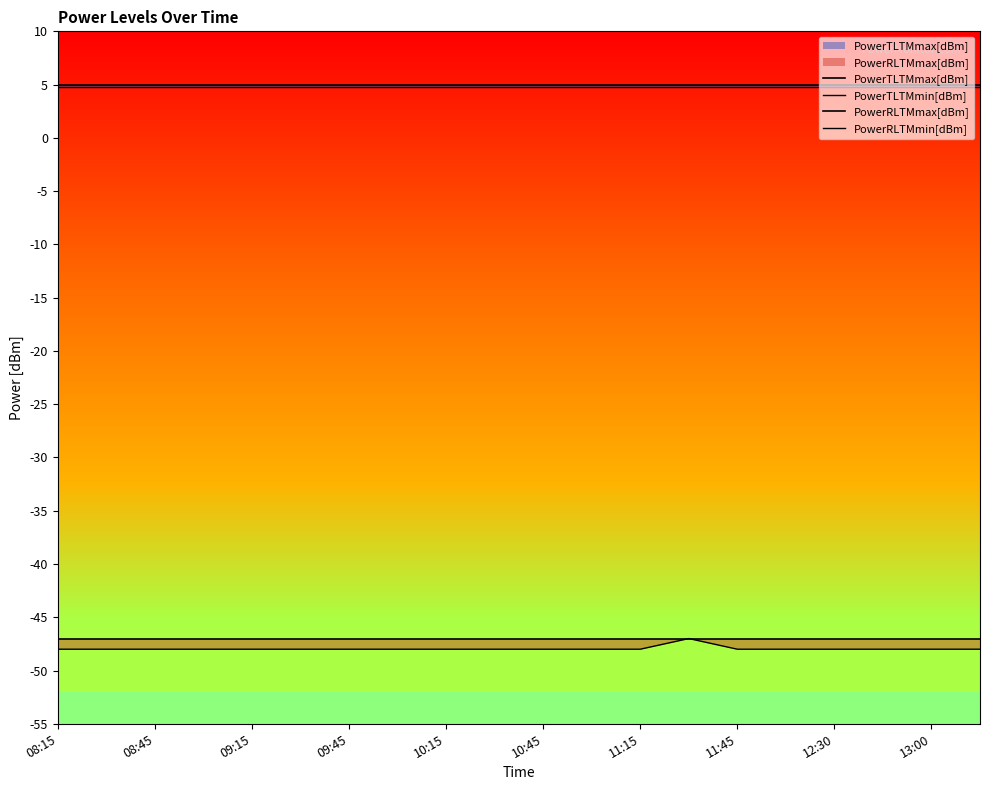

True or false: PowerRLTMmax[dBm] has a value of -11.1 at 11:15.

False